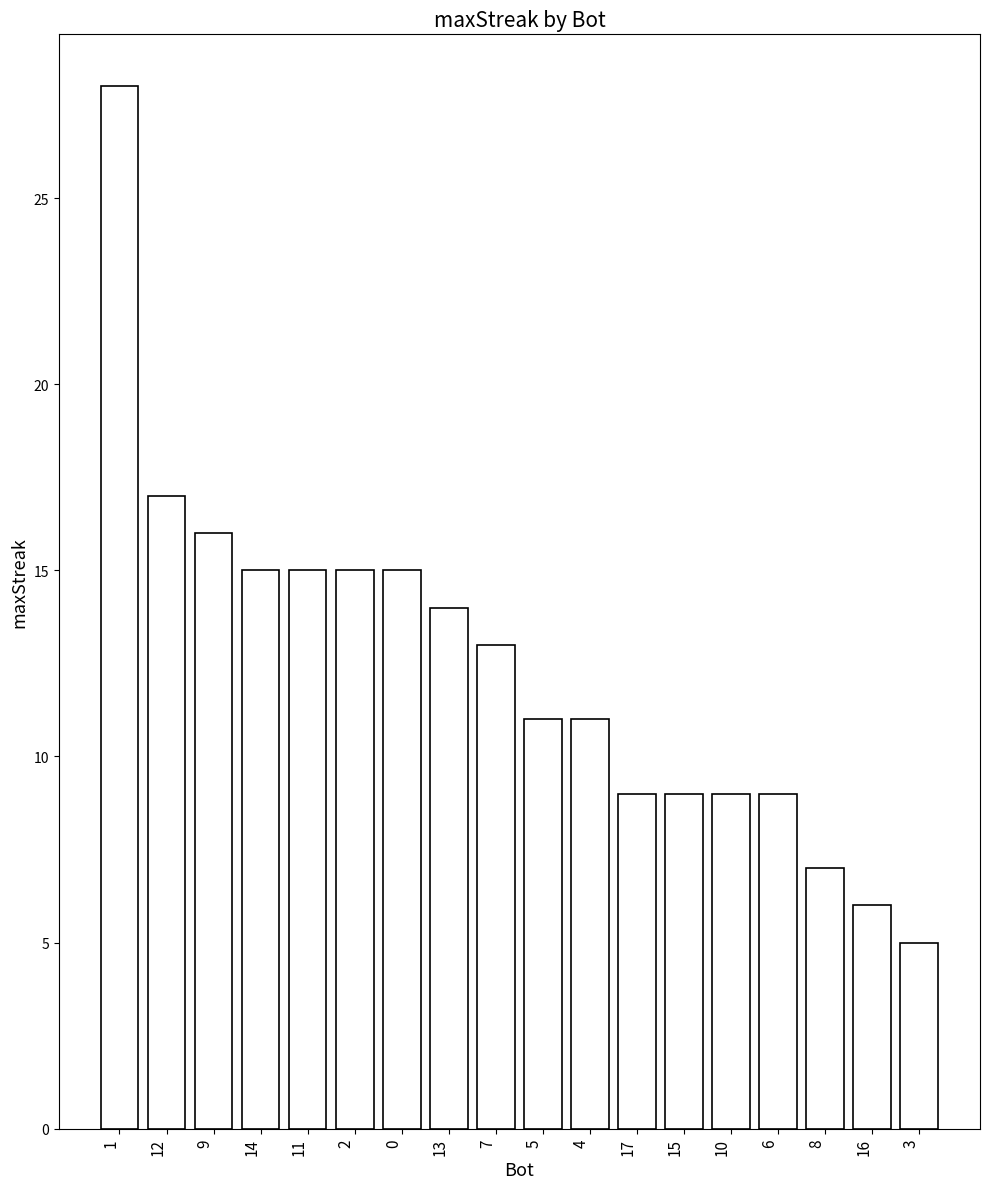

Reading right to left, extract all data points from this chart.

3=5	16=6	8=7	6=9	10=9	15=9	17=9	4=11	5=11	7=13	13=14	0=15	2=15	11=15	14=15	9=16	12=17	1=28